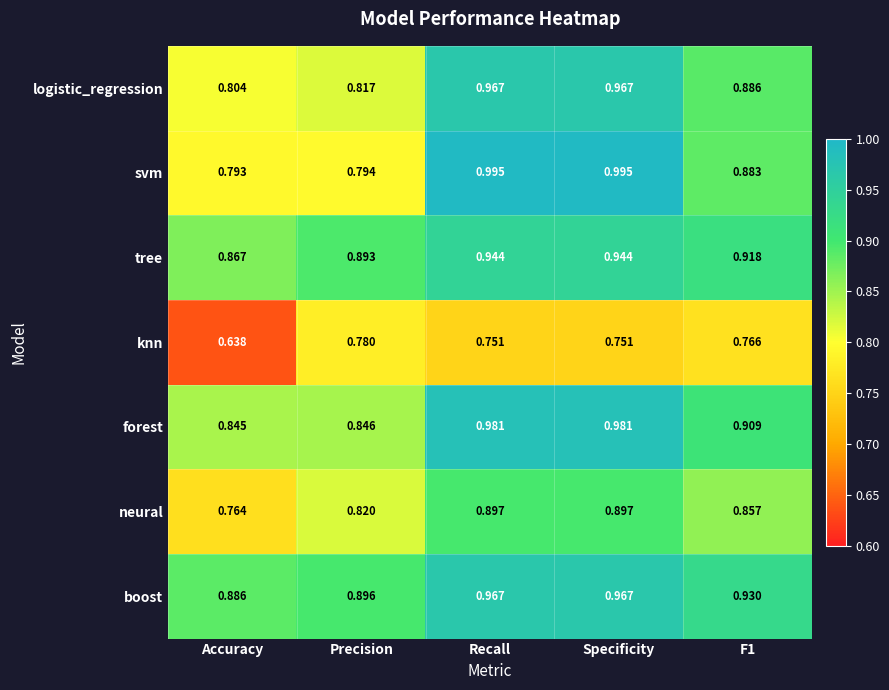

Is the value of tree at Accuracy greater than the value of knn at Accuracy?

Yes